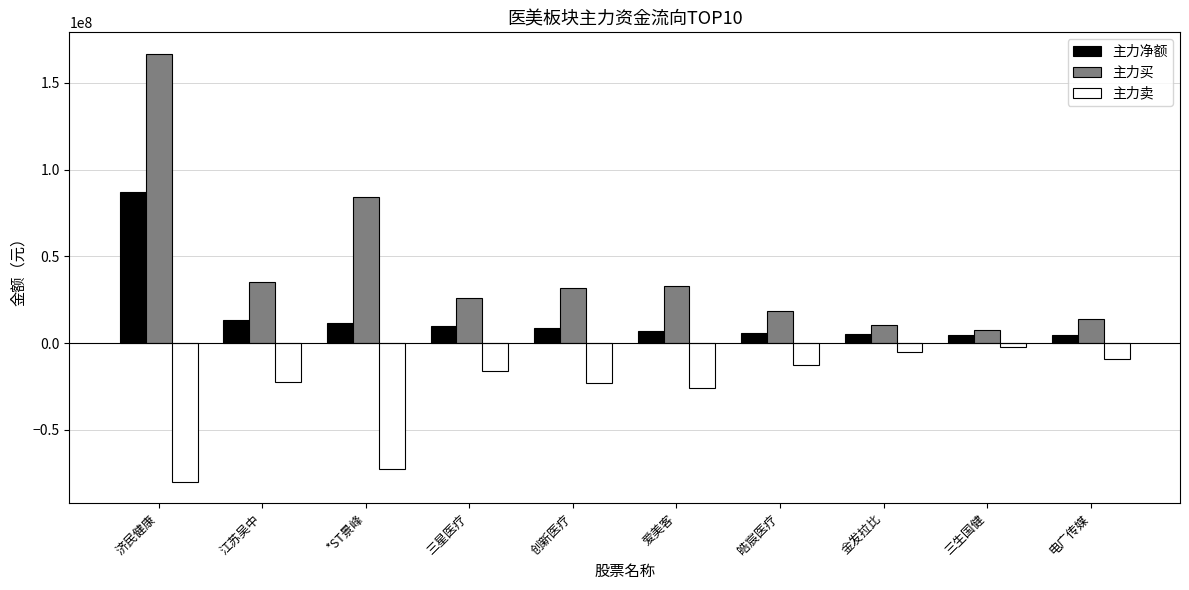

Which series has the widest spread of values?

主力买